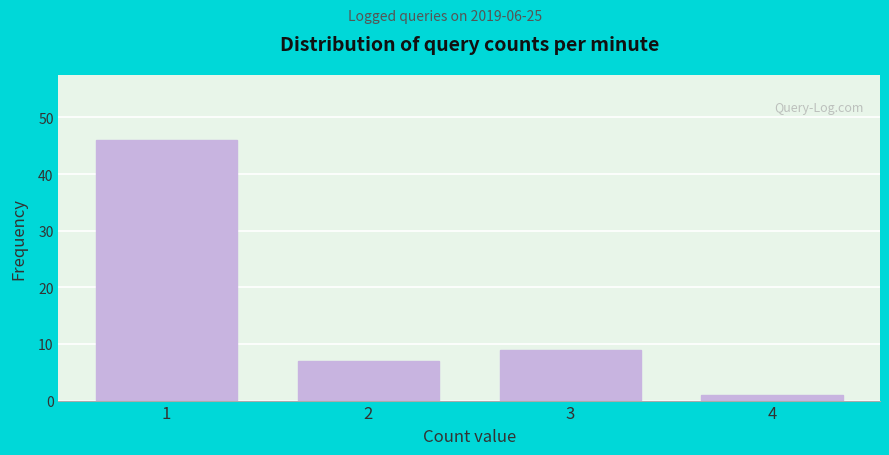

Reading left to right, list all the values displayed in this chart.

1=46	2=7	3=9	4=1